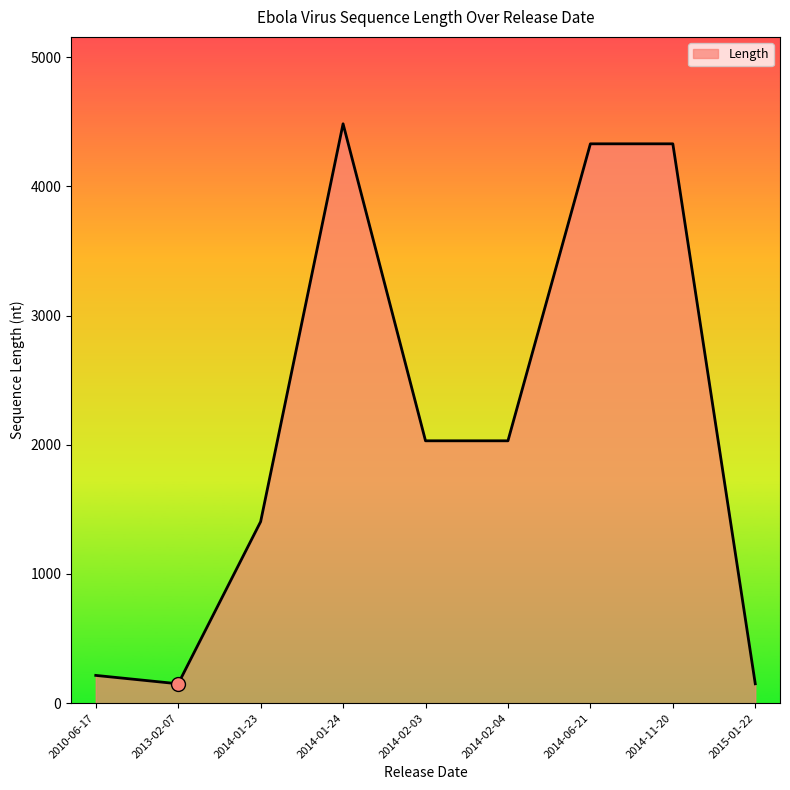

Which has a higher value, 2014-01-24 or 2015-01-22?

2014-01-24